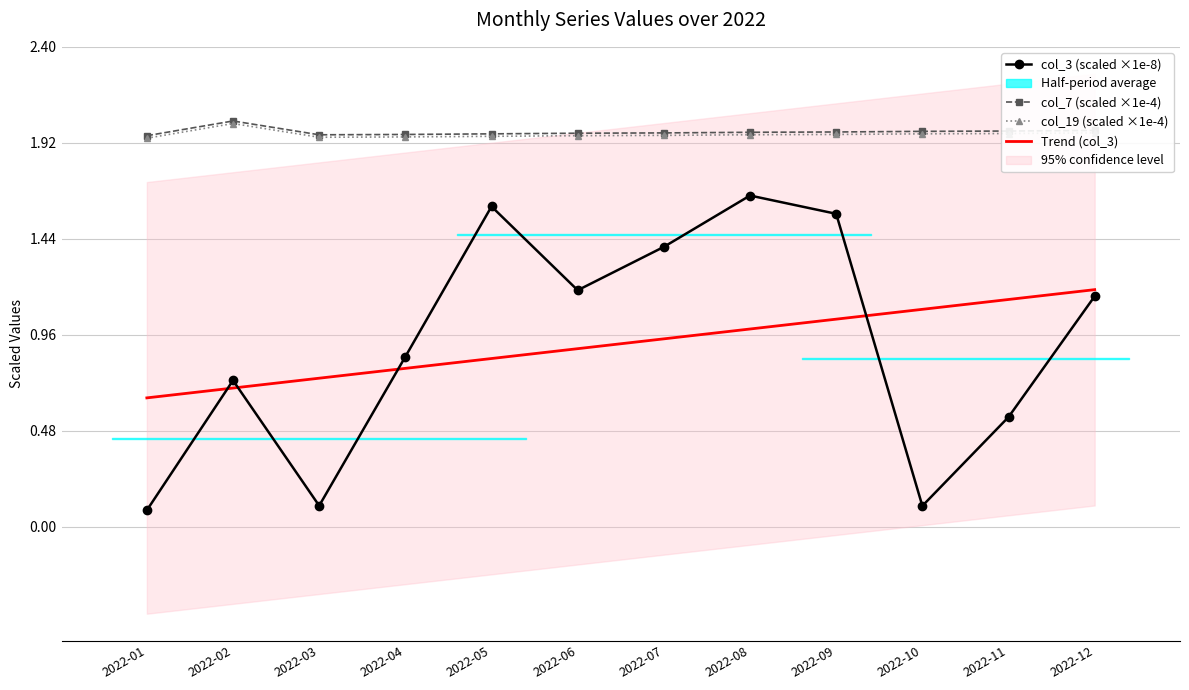

What is the difference between the col_3 (scaled ×1e-8) values at 2022-09 and 2022-08?

0.1